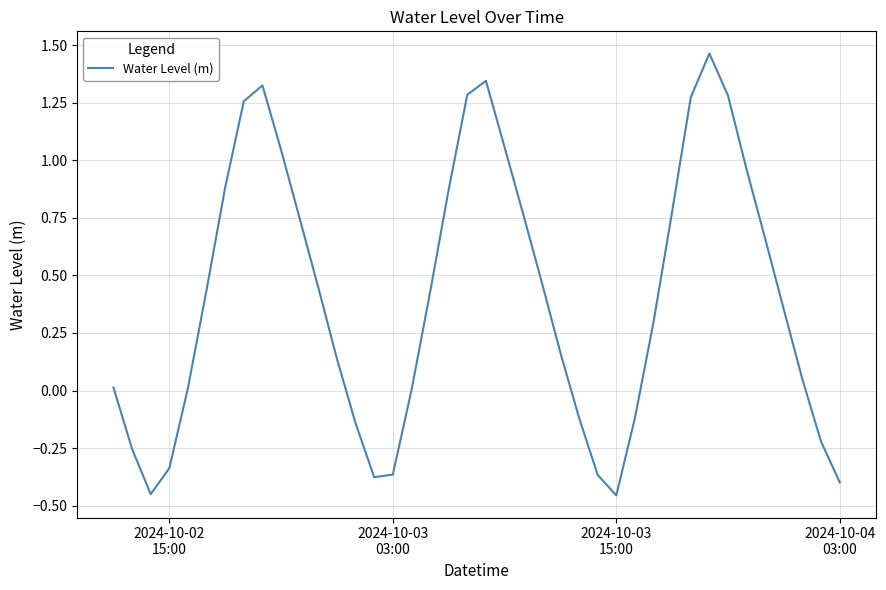

What is the difference between the maximum and minimum values?

1.9